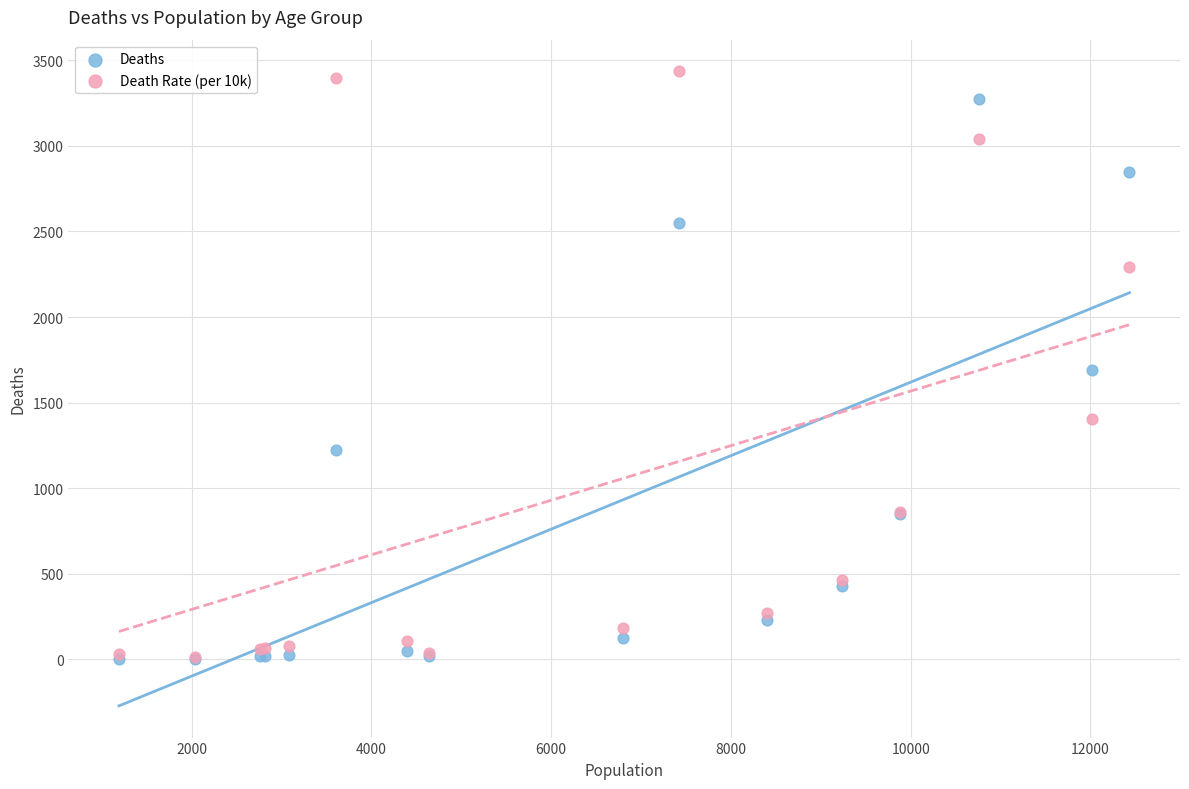

In the Deaths series, what Y value is closest to 1638?

1690.0